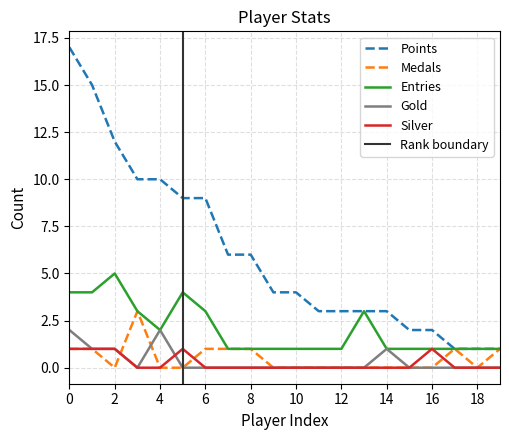

At how many categories does at least one series exceed 16?

1